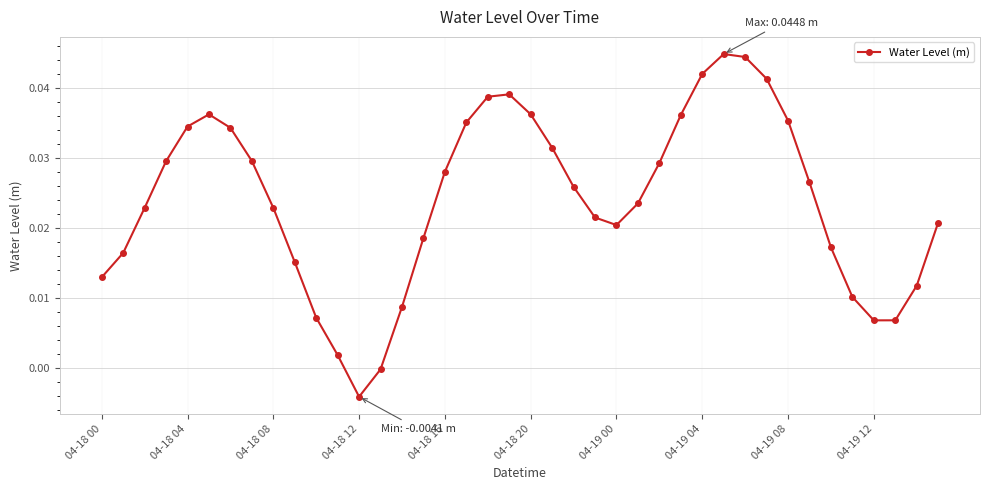

How many points are lower than both their immediate neighbors (excluding endpoints)?

3